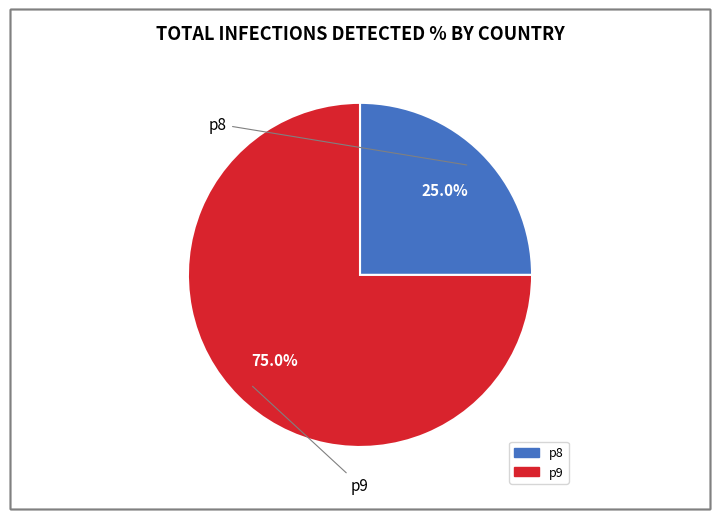

To the nearest percent, what percentage of the pie is p8?

25%